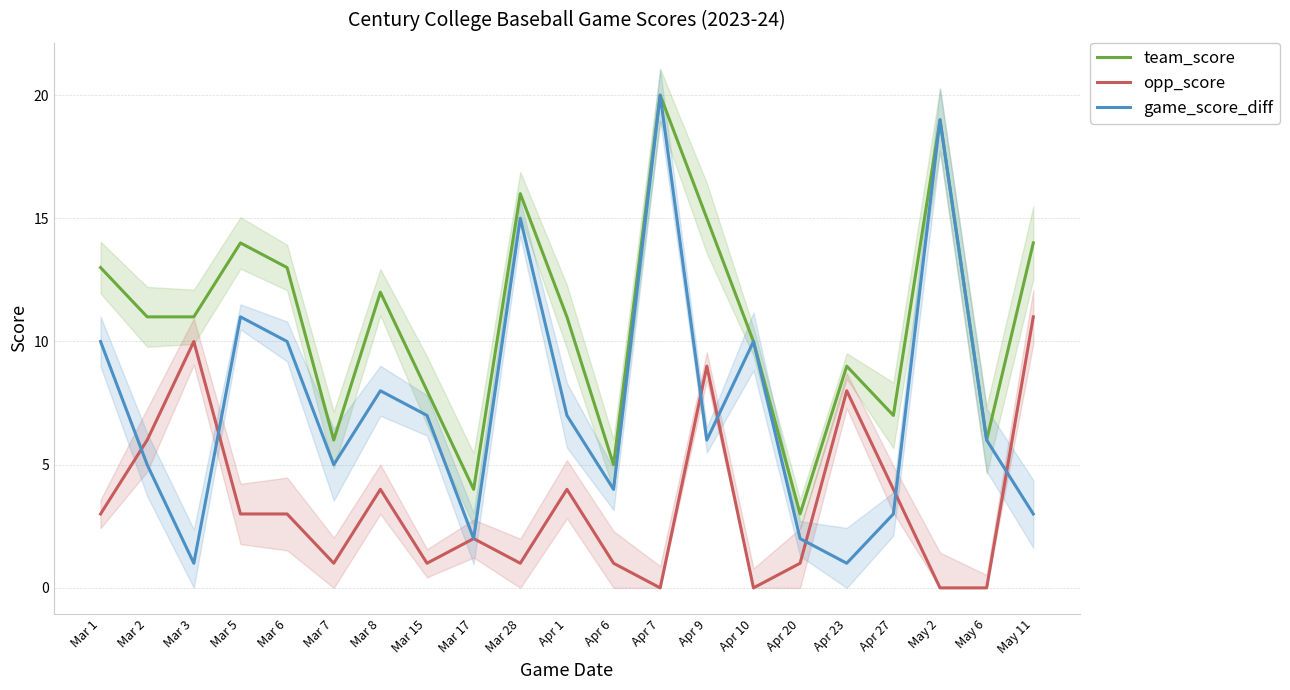

Reading left to right, what are all the values shown in this chart?

team_score: 13	11	11	14	13	6	12	8	4	16	11	5	20	15	10	3	9	7	19	6	14
opp_score: 3	6	10	3	3	1	4	1	2	1	4	1	0	9	0	1	8	4	0	0	11
game_score_diff: 10	5	1	11	10	5	8	7	2	15	7	4	20	6	10	2	1	3	19	6	3